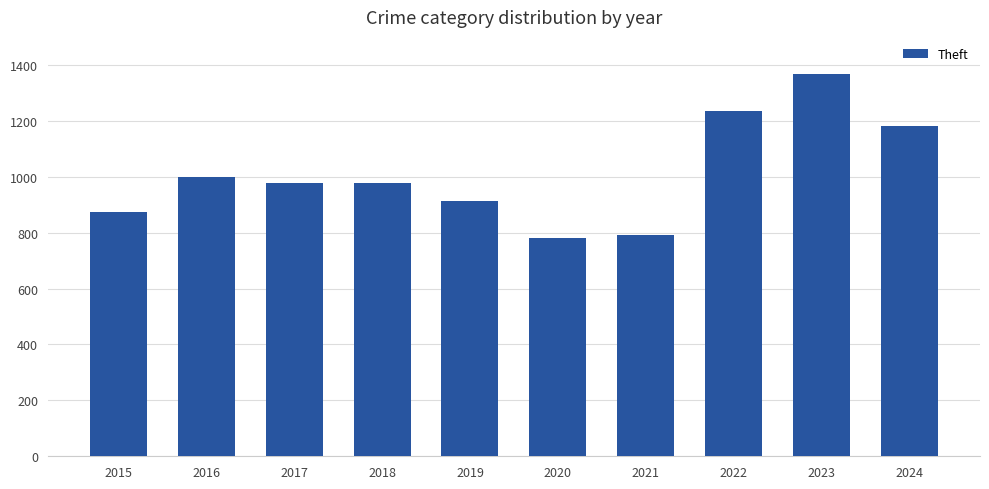

The value at 2018 is 977. True or false?

True